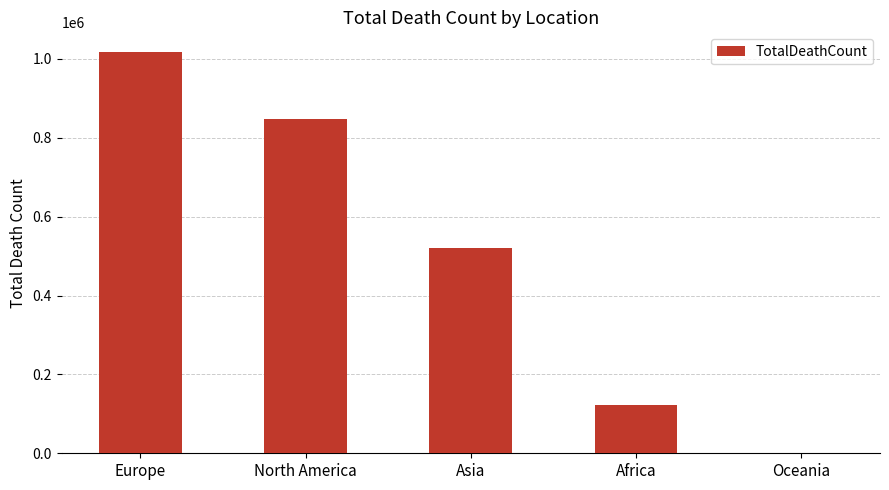

Reading left to right, transcribe all the data shown in this chart.

1016750	847942	520269	121784	1046